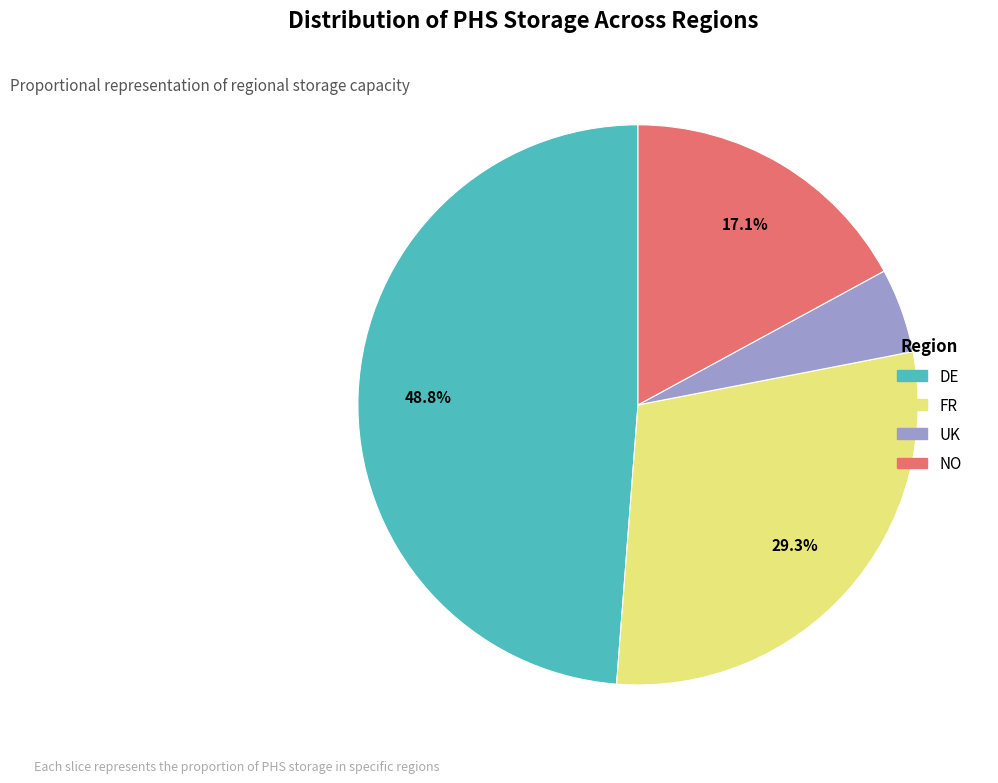

Rank the categories by value from lowest to highest.

UK, NO, FR, DE